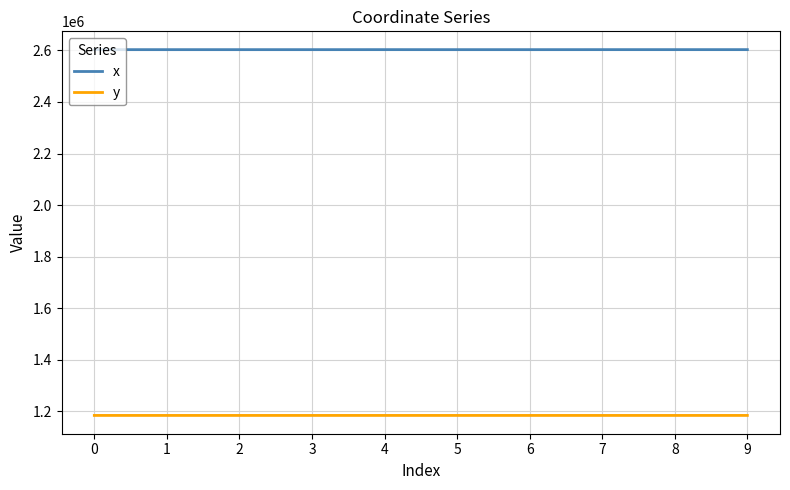

What is the lowest value of the x series?

2602861.4